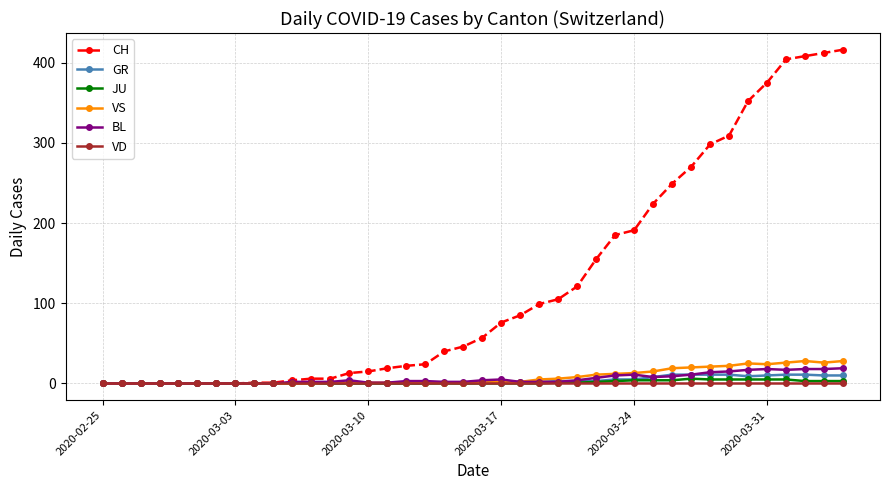

What is the greatest value displayed?

416